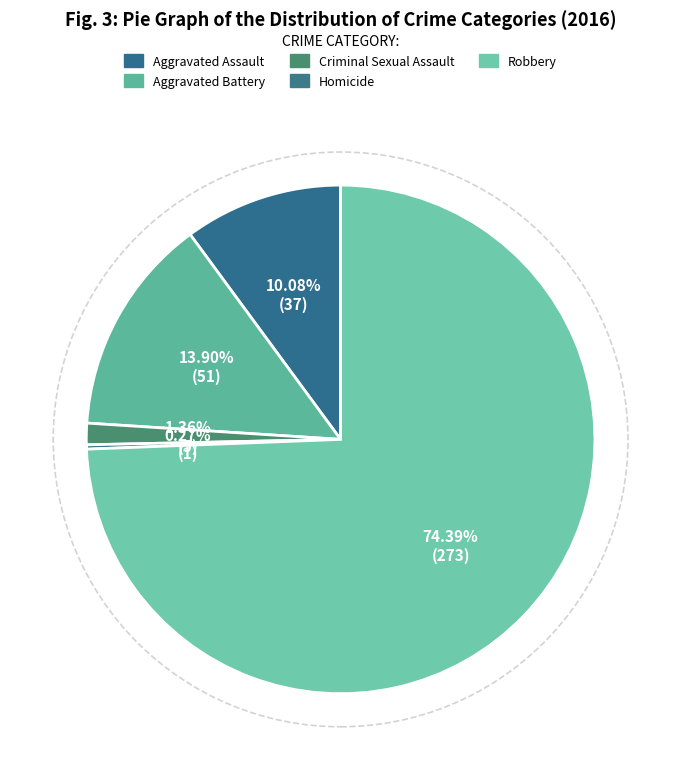

How many segments does this pie chart have?

5